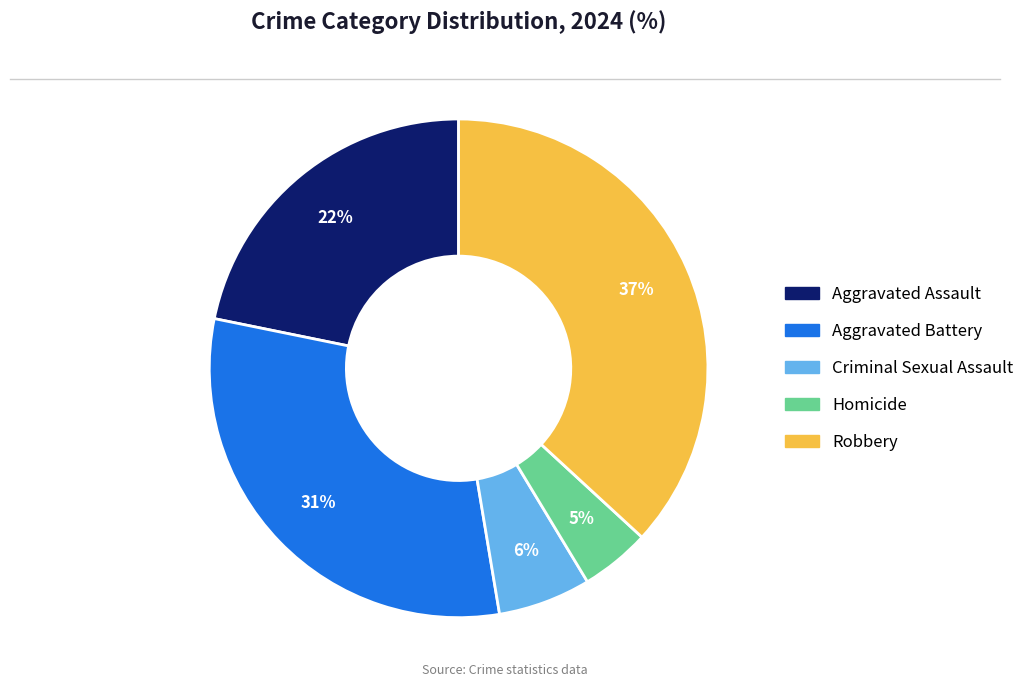

To the nearest percent, what percentage of the pie is Aggravated Assault?

22%